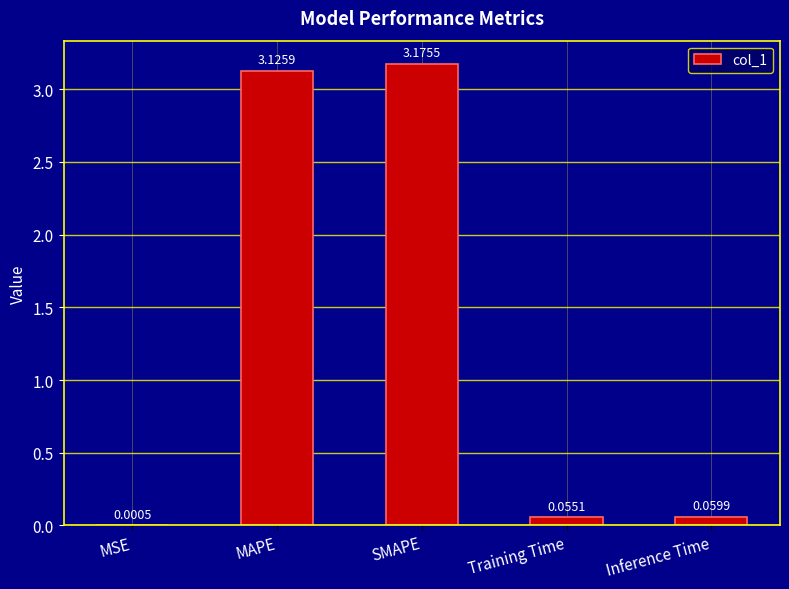

Which label corresponds to the largest value in the chart?

SMAPE